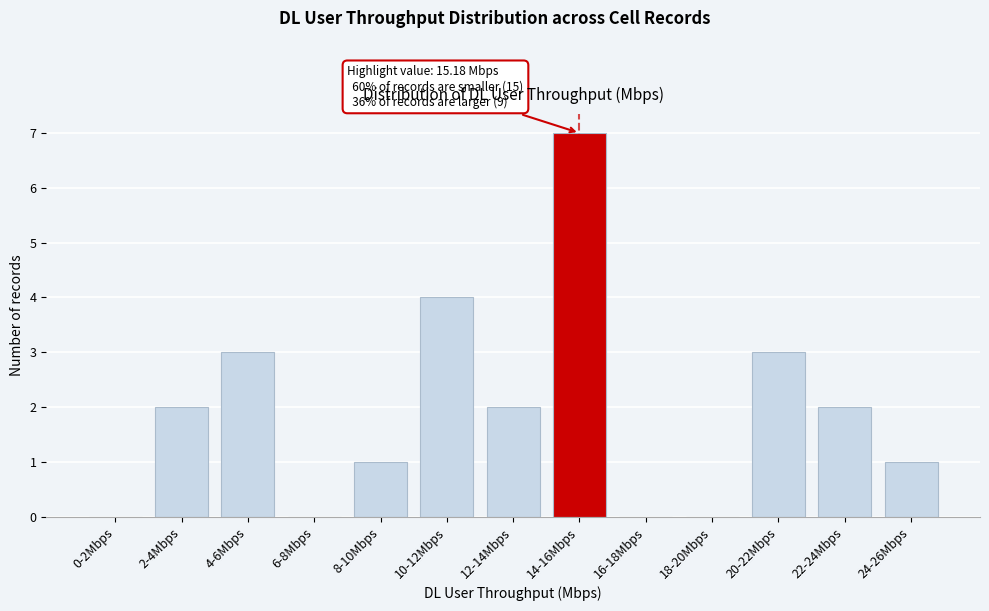

Reading right to left, list all the values displayed in this chart.

24-26Mbps=1	22-24Mbps=2	20-22Mbps=3	18-20Mbps=0	16-18Mbps=0	14-16Mbps=7	12-14Mbps=2	10-12Mbps=4	8-10Mbps=1	6-8Mbps=0	4-6Mbps=3	2-4Mbps=2	0-2Mbps=0